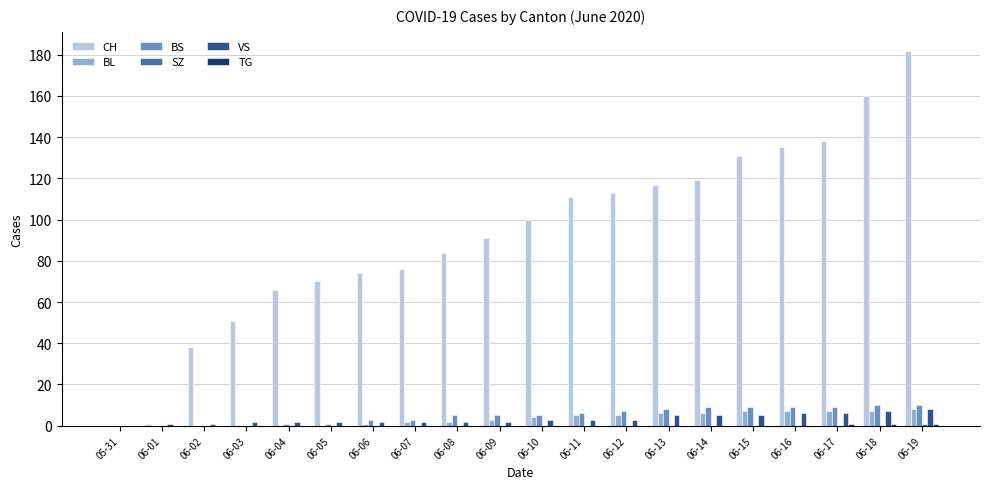

Which series has the largest total across all categories?

CH